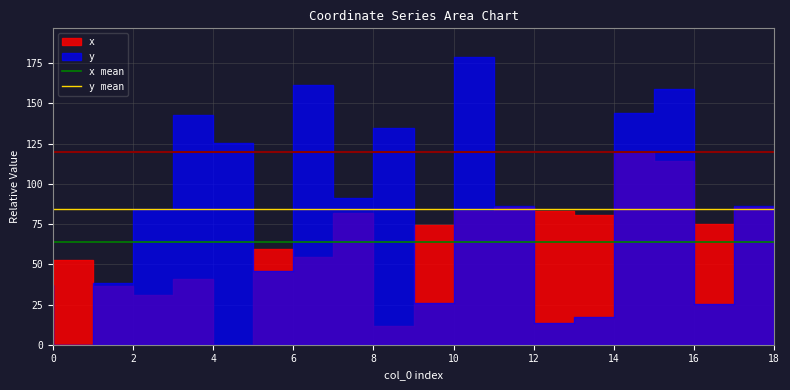

What is the value of the x mean point at the 1st from the left?

63.6